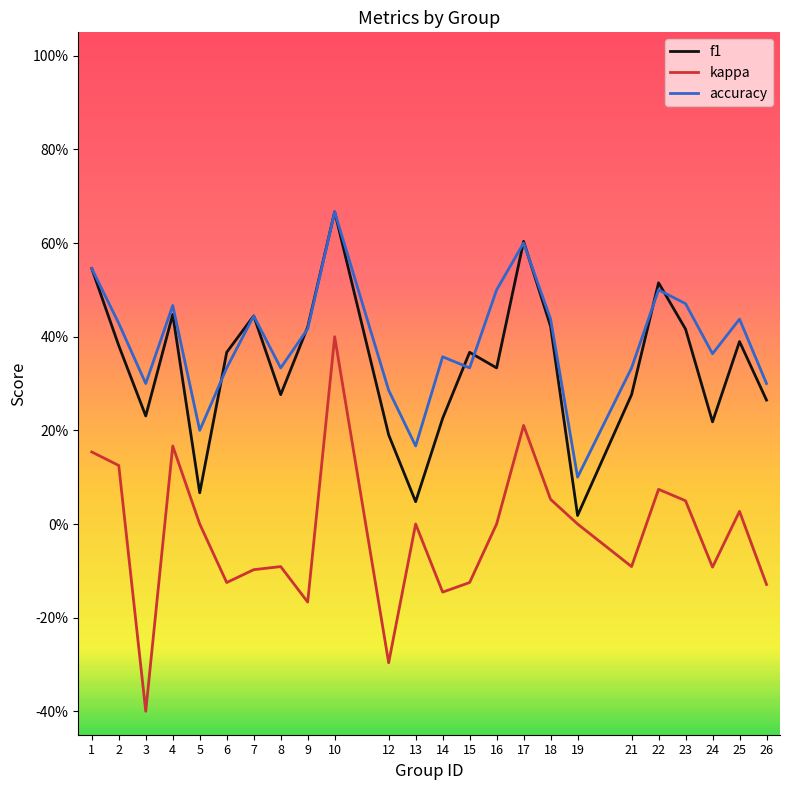

Does the chart display data point markers on the line(s)?

No